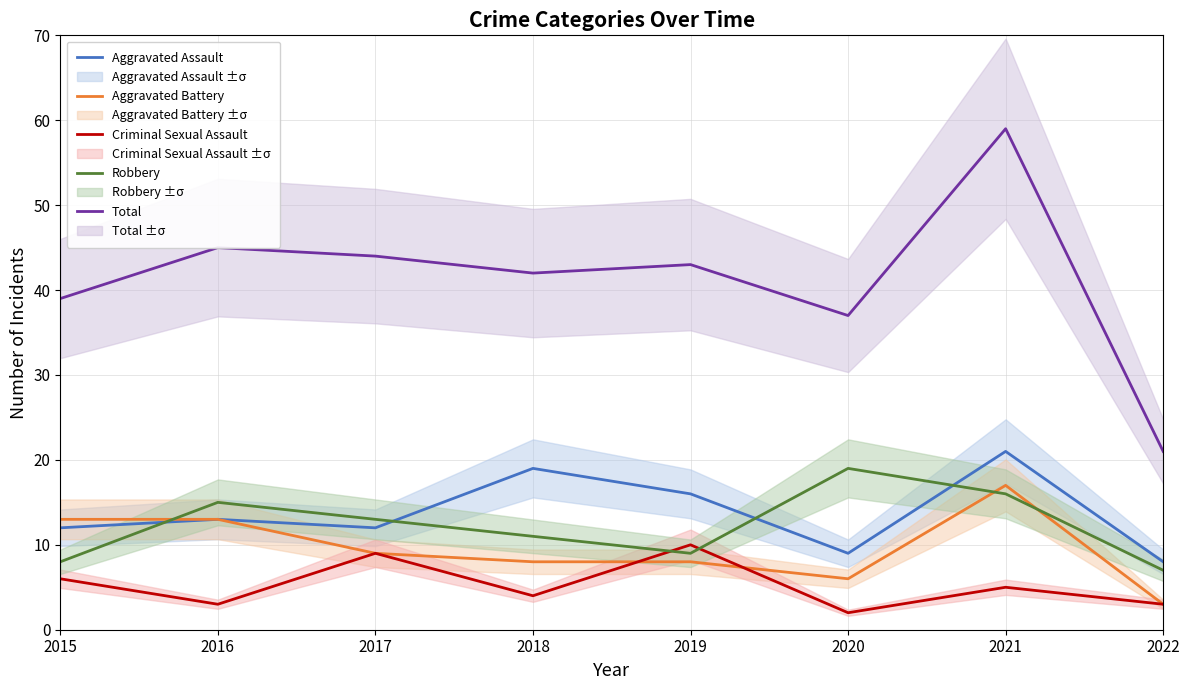

What is the total value across all series at 2020?

73